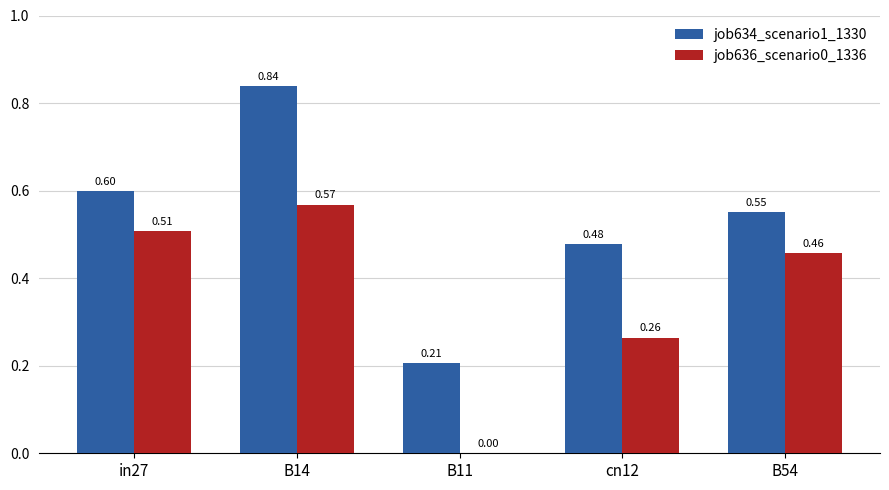

What is the sum of the job634_scenario1_1330 values at B14 and cn12?

1.3